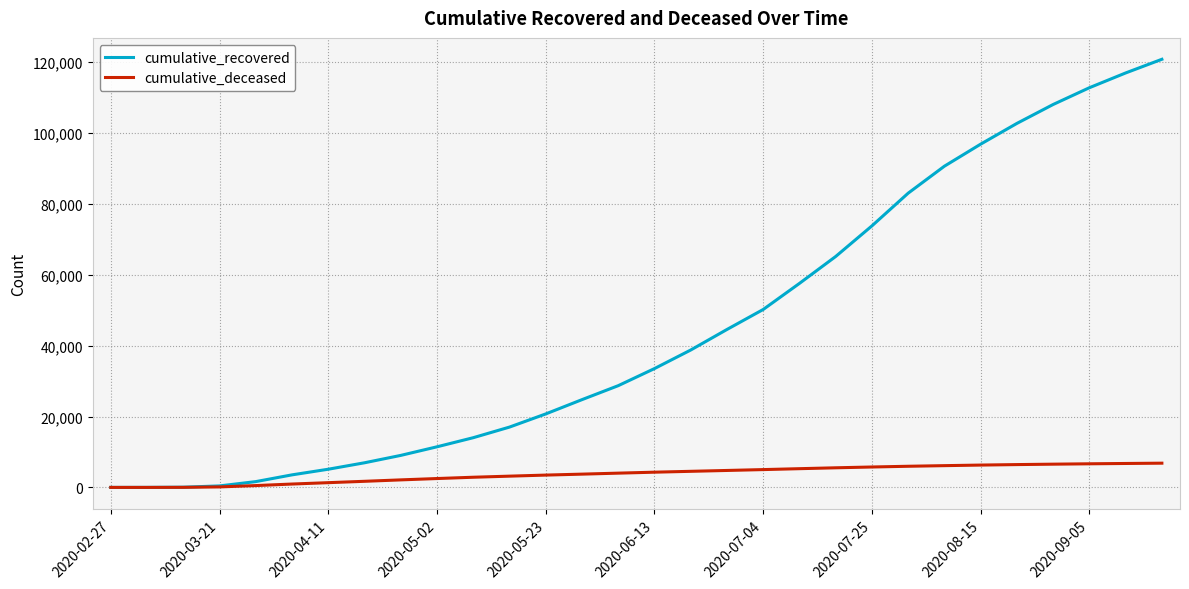

Which series has the largest total across all categories?

cumulative_recovered